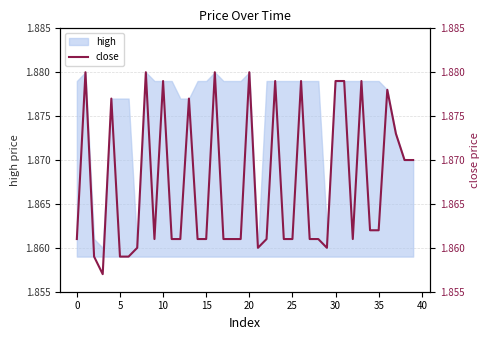

What is the sum of all values?

74.7